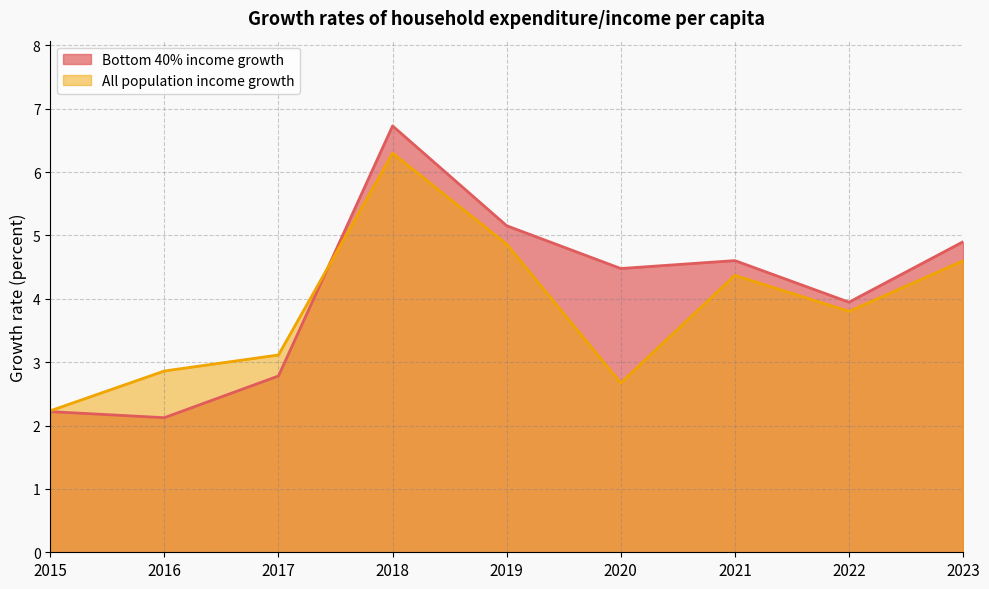

Does the chart display data point markers on the line(s)?

No